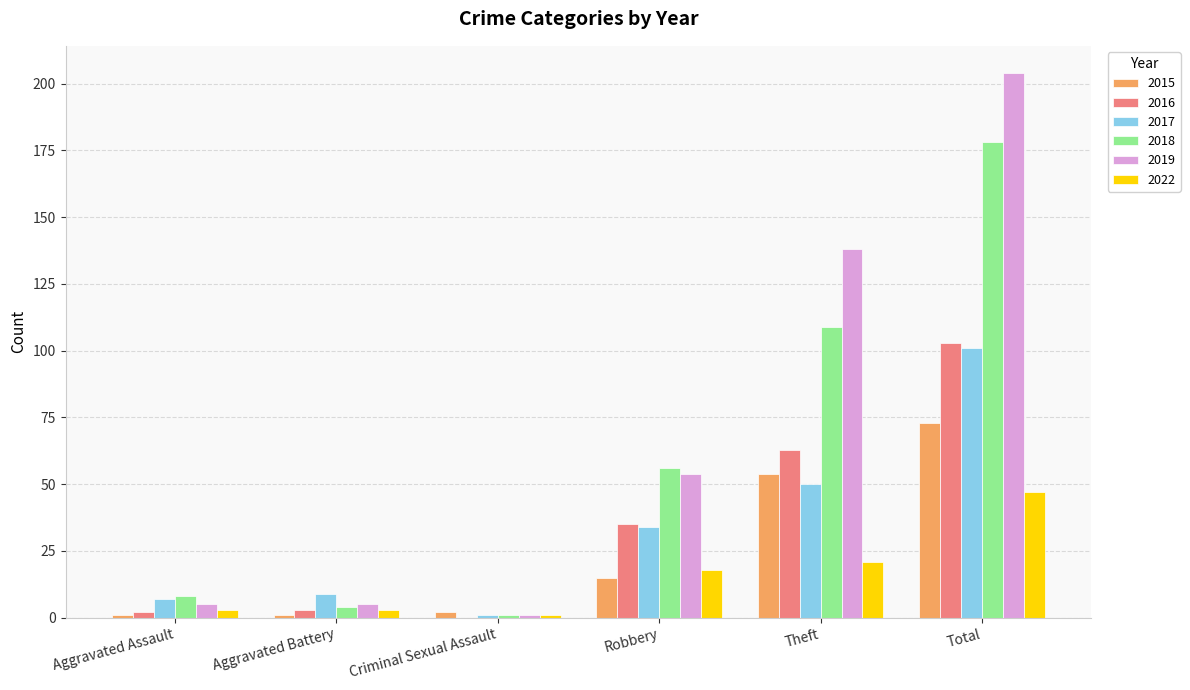

Where is 2017 nearest to the value 51?

Theft